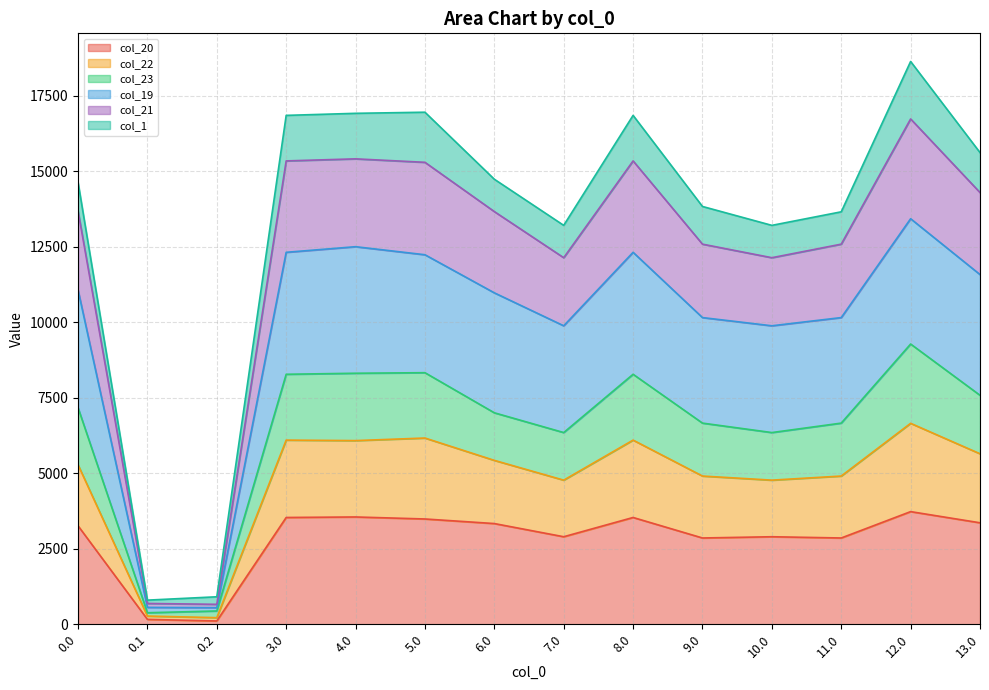

At which category is the sum across all series the highest?

12.0